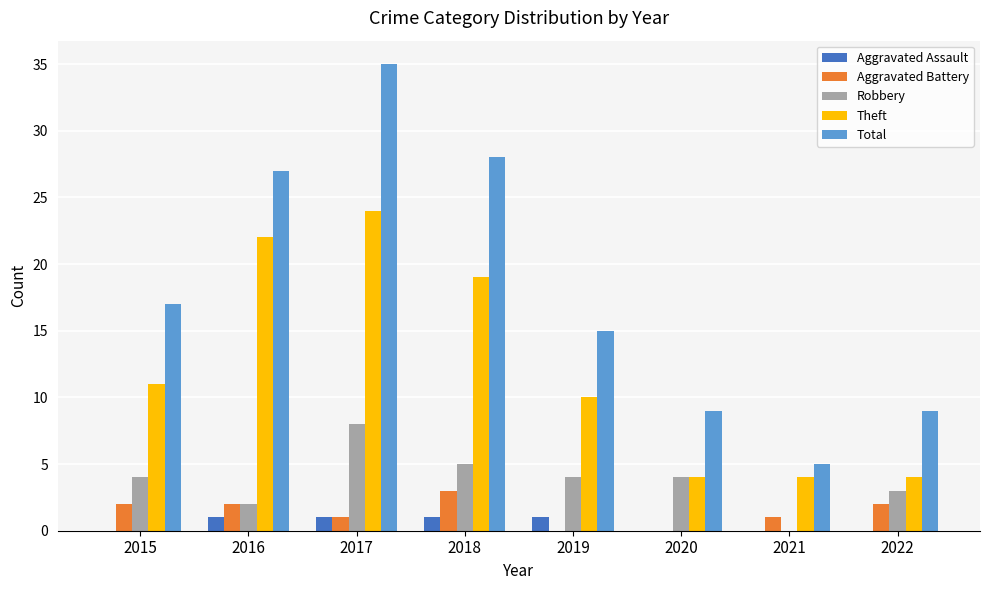

What value does the Aggravated Assault series have at 2017?

1